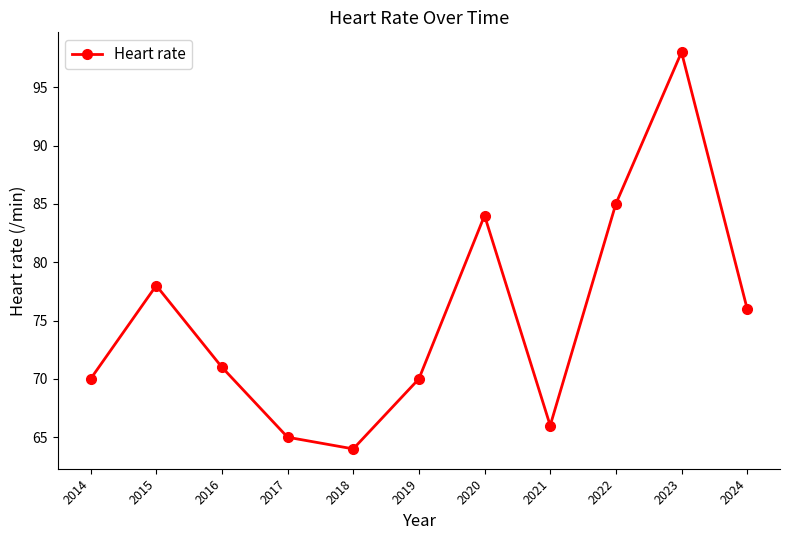

True or false: the data shows 85 at 2022.

True